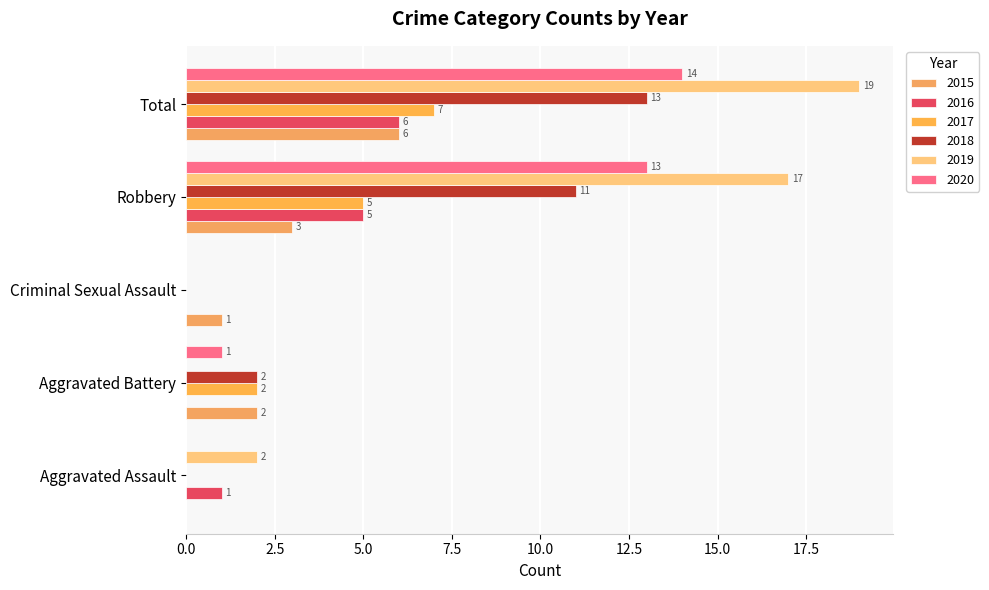

How many distinct data groups are displayed?

6